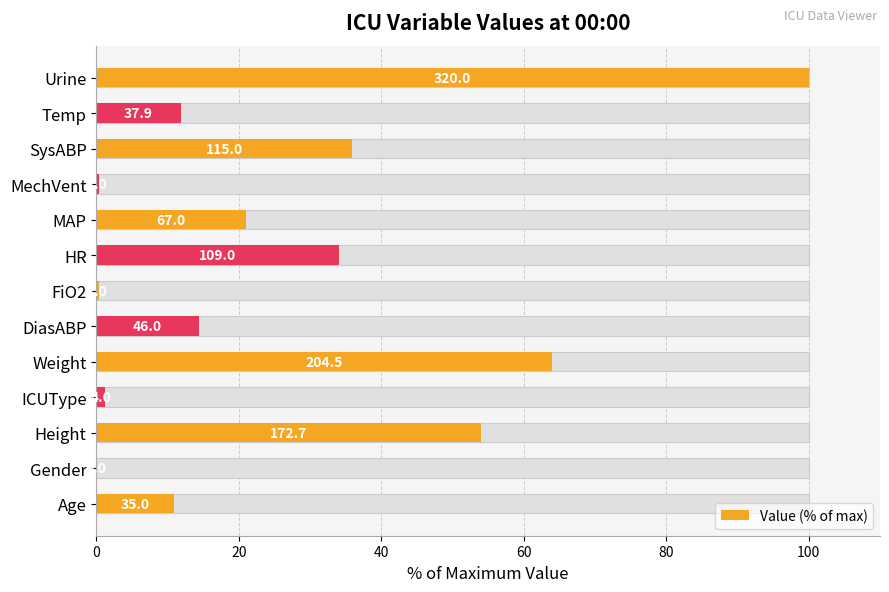

What is the difference between the values at Age and DiasABP?

3.4